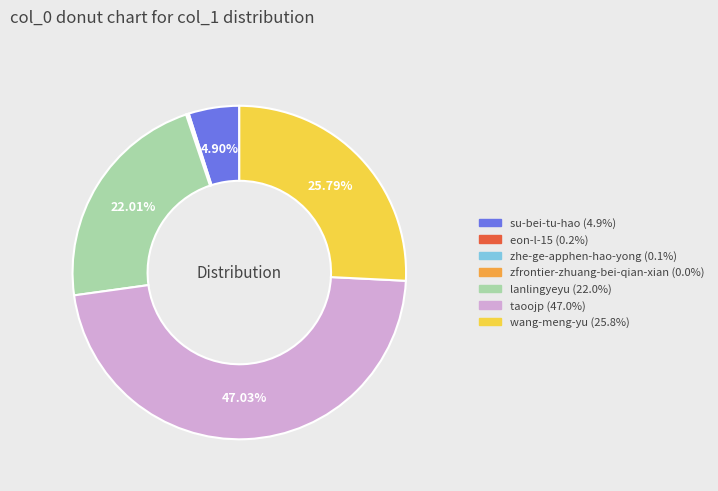

What is the total percentage of lanlingyeyu and wang-meng-yu?

47.8%